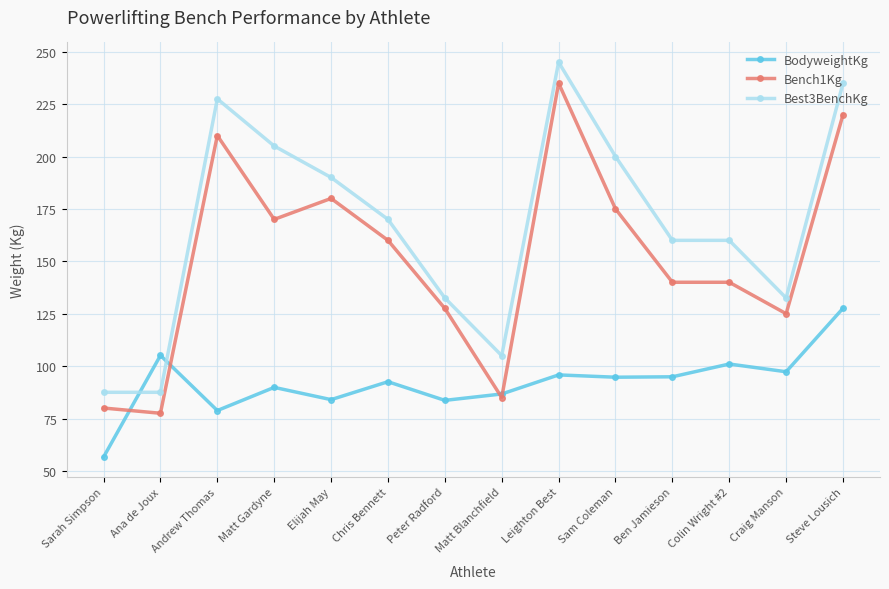

Is the value of Bench1Kg at Andrew Thomas greater than the value of BodyweightKg at Leighton Best?

Yes